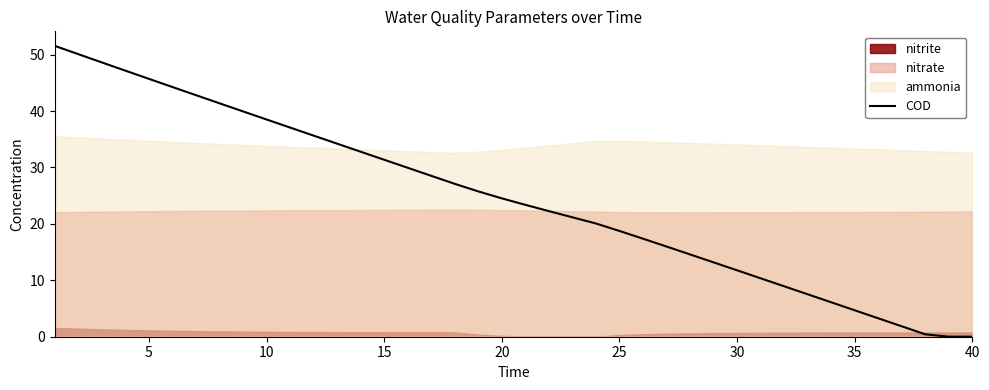

What is the difference between the maximum and second lowest values?

51.5